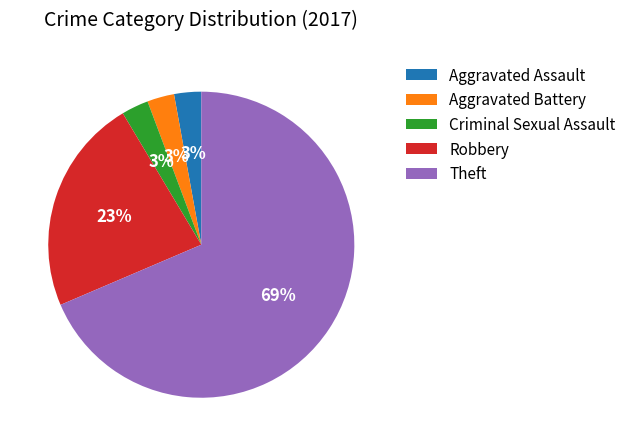

Does Theft account for over 50% of the chart?

Yes